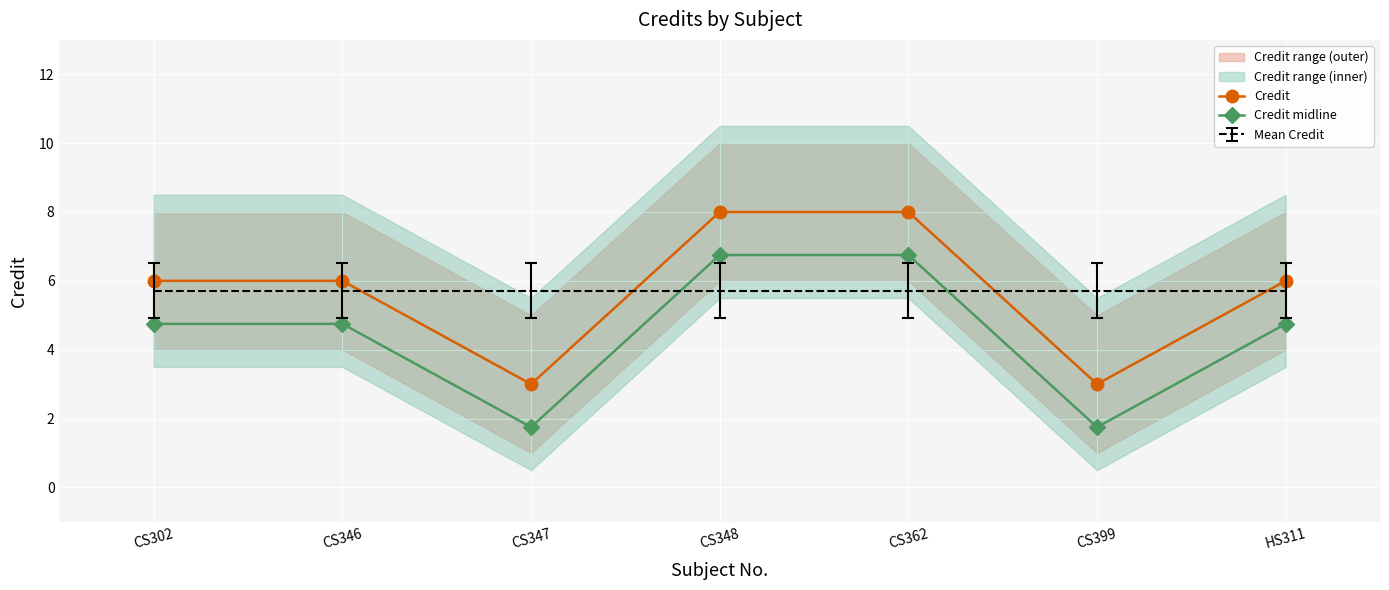

List the labels in order of Credit value, largest first.

CS348, CS362, CS302, CS346, HS311, CS347, CS399